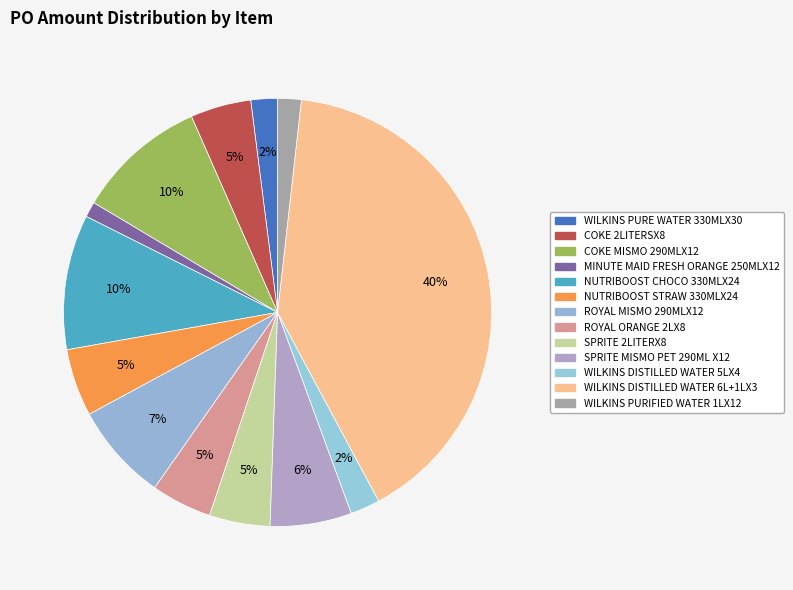

Between WILKINS DISTILLED WATER 6L+1LX3 and SPRITE 2LITERX8, which is larger?

WILKINS DISTILLED WATER 6L+1LX3